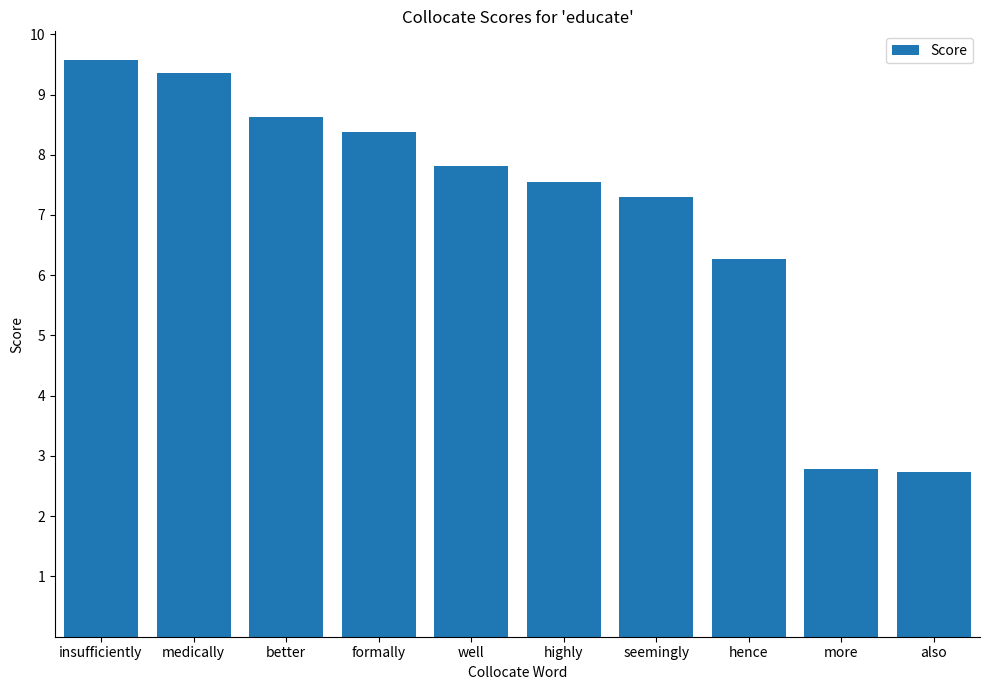

True or false: the data shows 8.4 at formally.

True